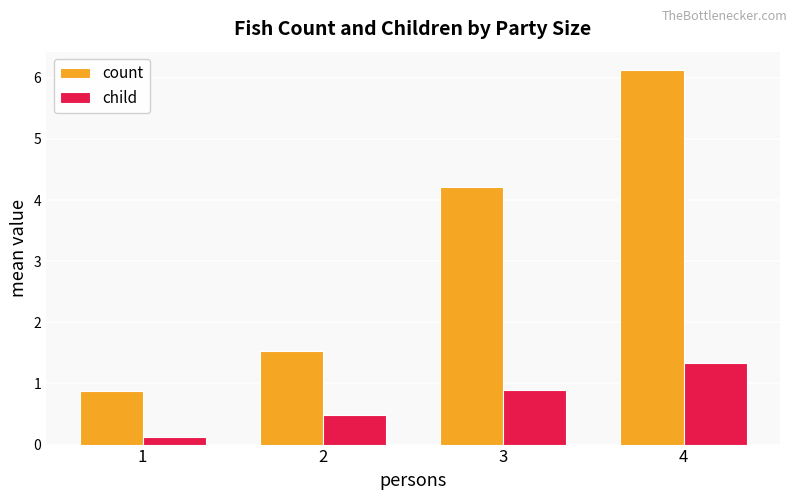

Reading left to right, transcribe all the data shown in this chart.

count: 0.9	1.5	4.2	6.1
child: 0.1	0.5	0.9	1.3